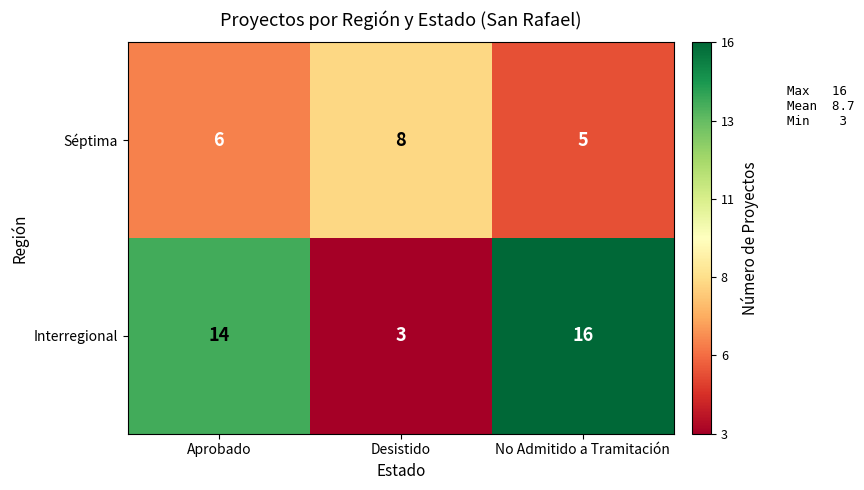

Is it true that Interregional equals 3 at Desistido?

True